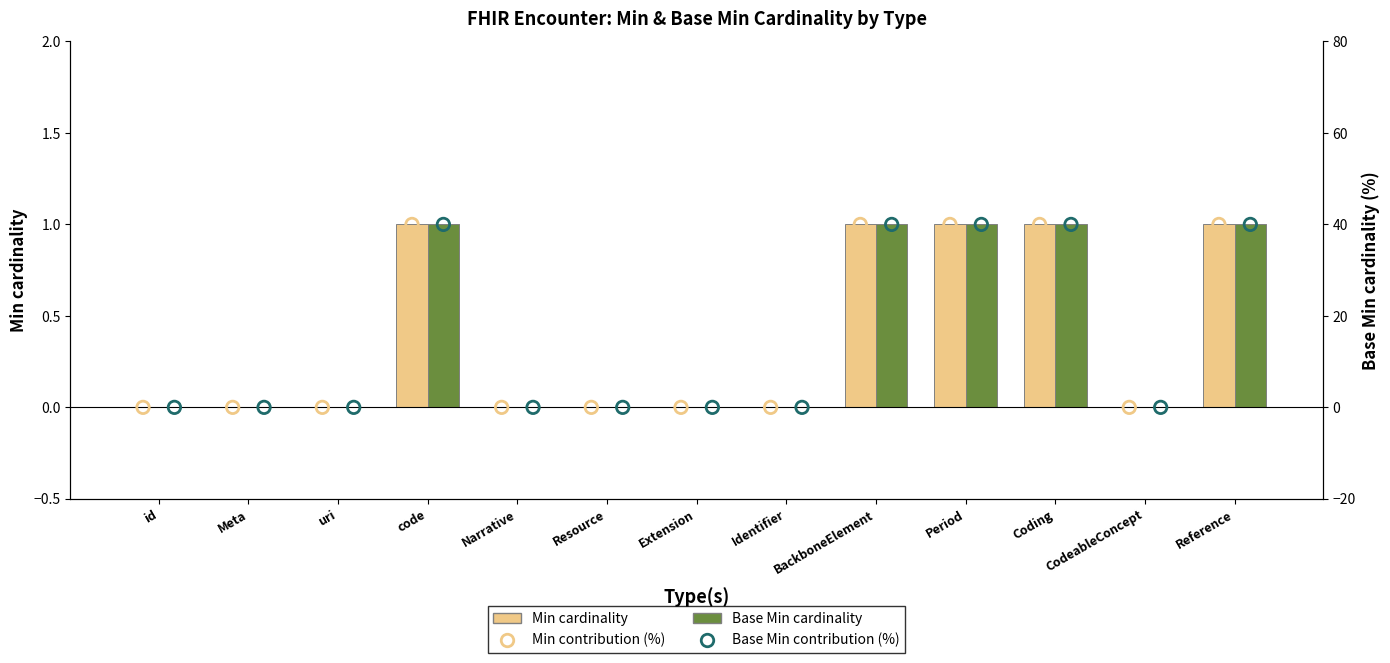

At which category is the sum across all series the highest?

code